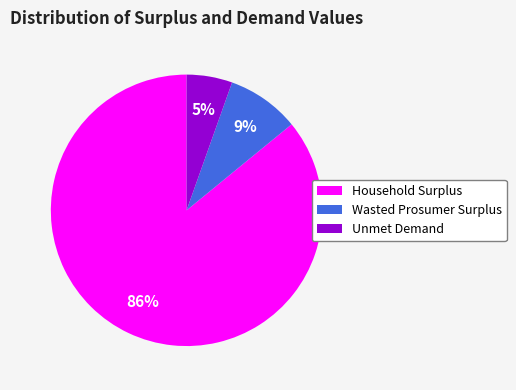

To the nearest percent, what is the combined percentage of Unmet Demand and Household Surplus?

91%